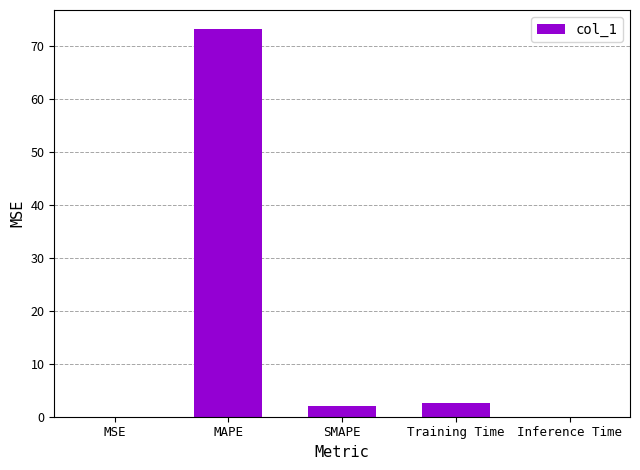

How many series are shown in this chart?

1